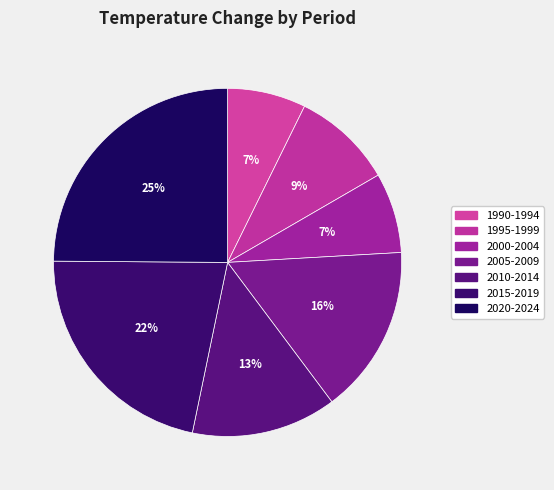

What percentage is NOT represented by 2020-2024?

75.1%